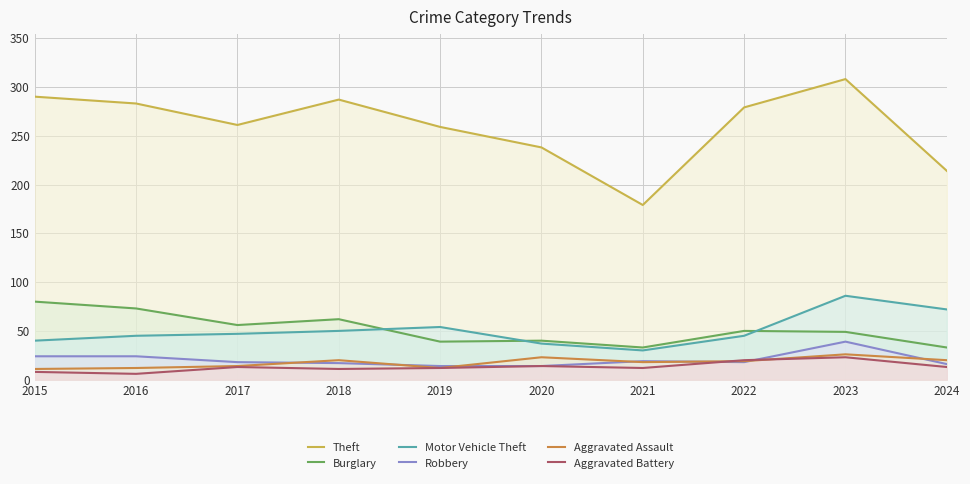

Reading left to right, extract all data points from this chart.

Theft: 290	283	261	287	259	238	179	279	308	214
Burglary: 80	73	56	62	39	40	33	50	49	33
Motor Vehicle Theft: 40	45	47	50	54	37	30	45	86	72
Robbery: 24	24	18	17	14	14	19	18	39	16
Aggravated Assault: 11	12	14	20	12	23	18	19	26	20
Aggravated Battery: 8	6	13	11	12	14	12	20	23	13